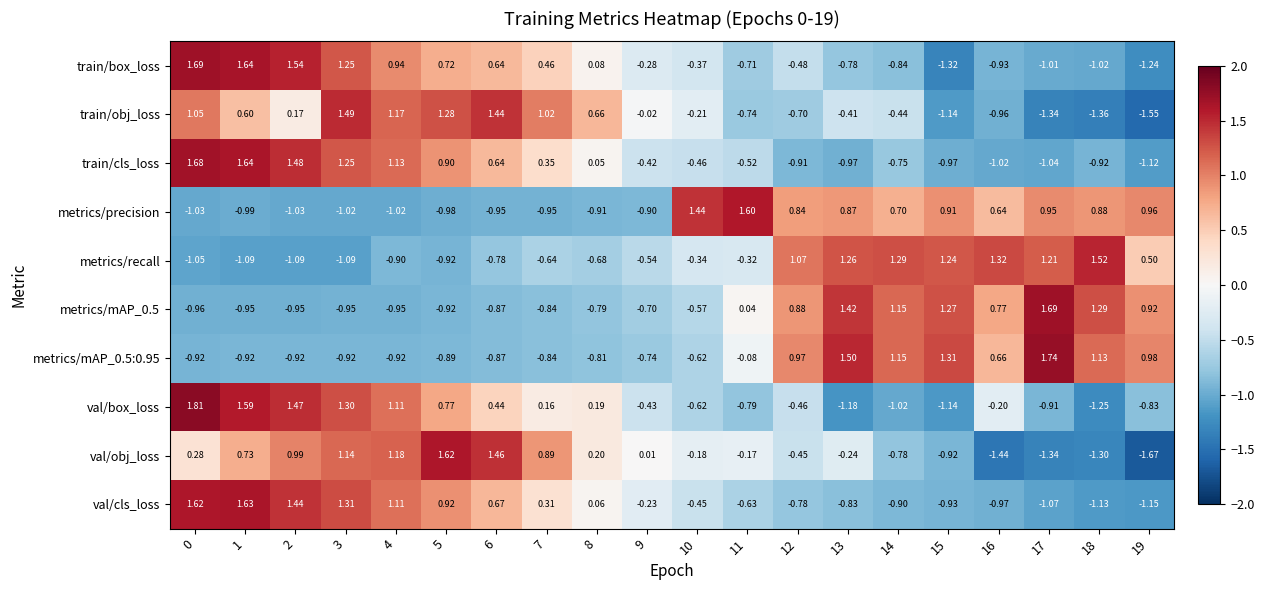

Which series has the largest range (max minus min)?

val/obj_loss